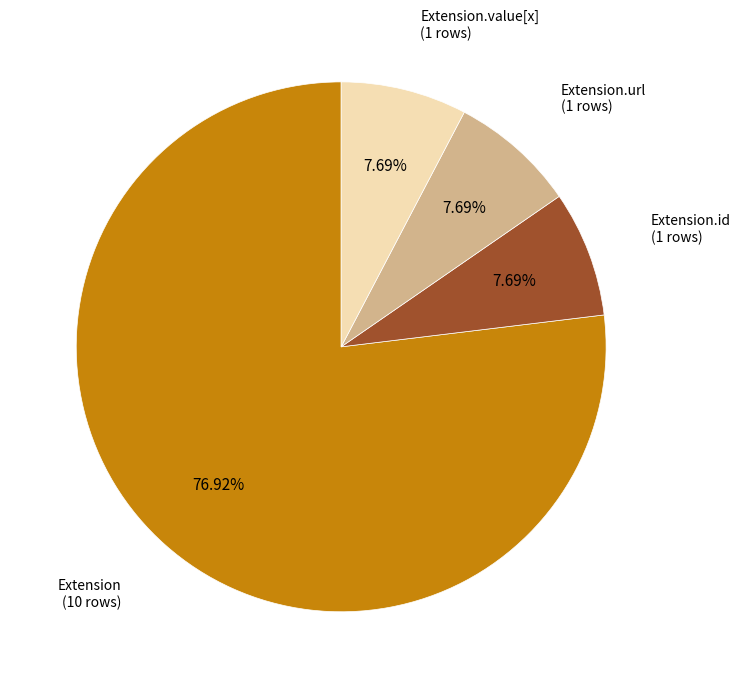

How many segments does this pie chart have?

4